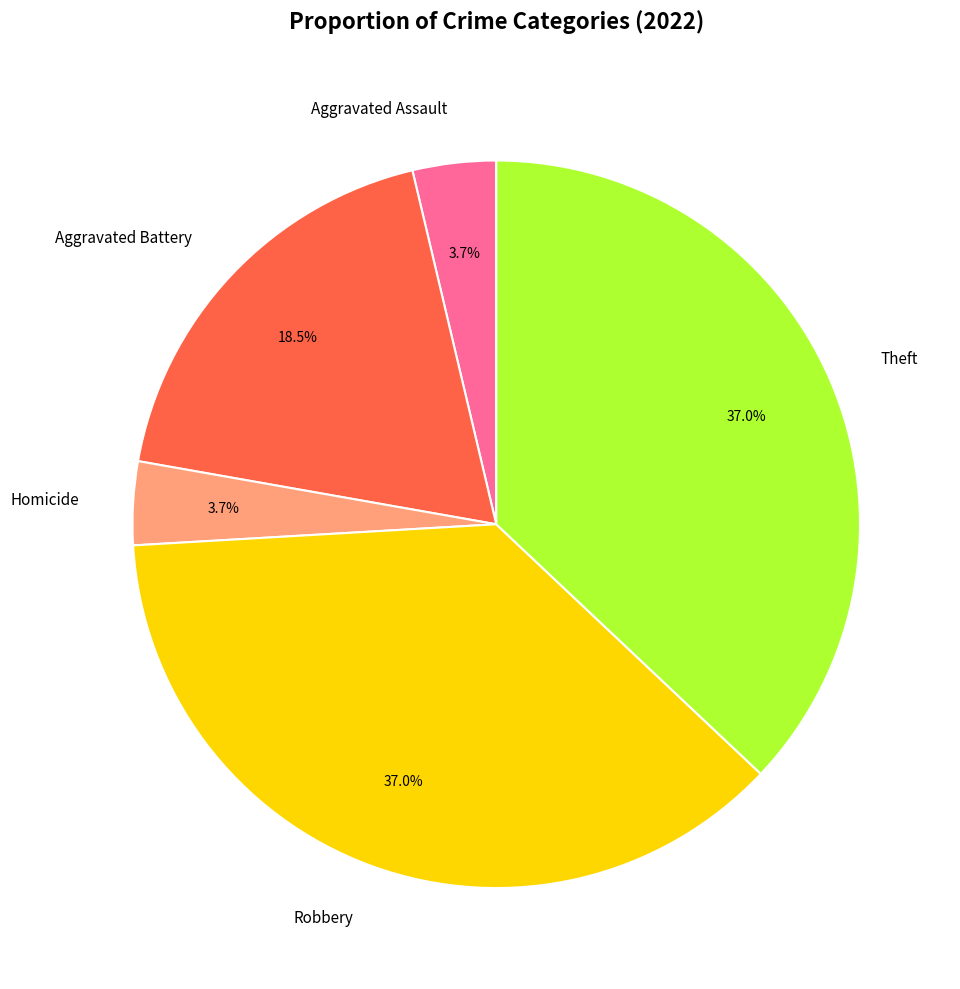

What is the ratio of the value at Homicide to the value at Aggravated Assault?

1.0